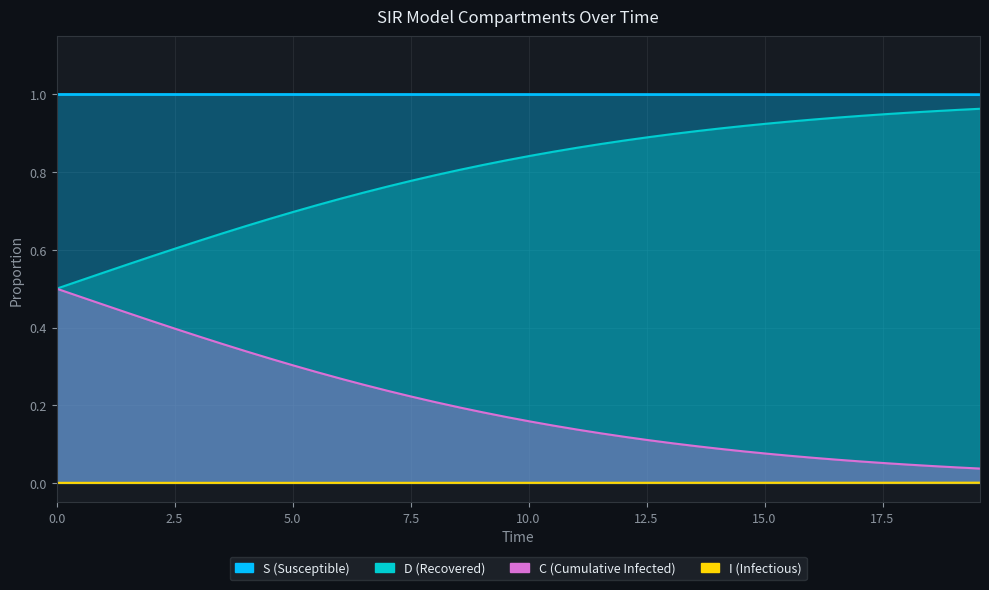

Which series has the largest range (max minus min)?

C